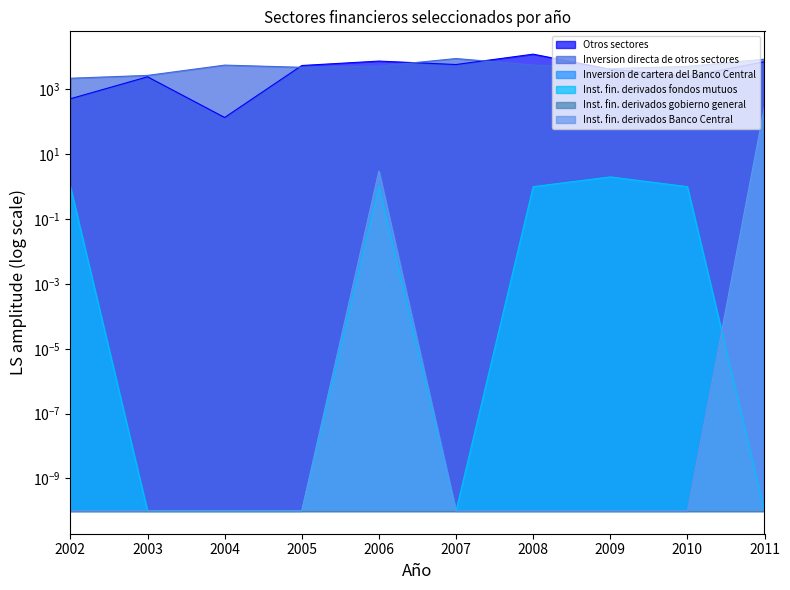

How many values in the Inversion directa de otros sectores series are below 5199?

5